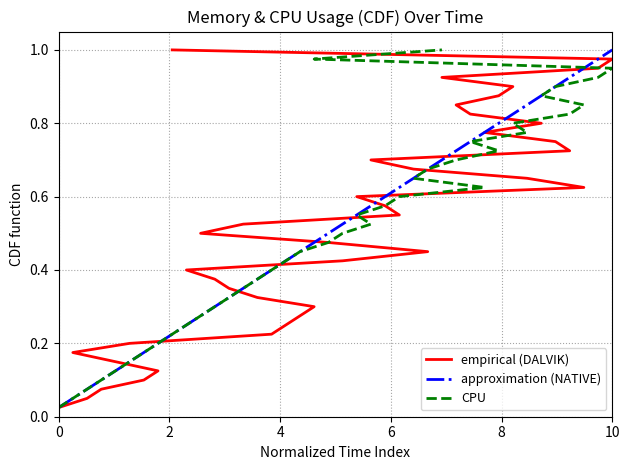

How many series are shown in this chart?

3